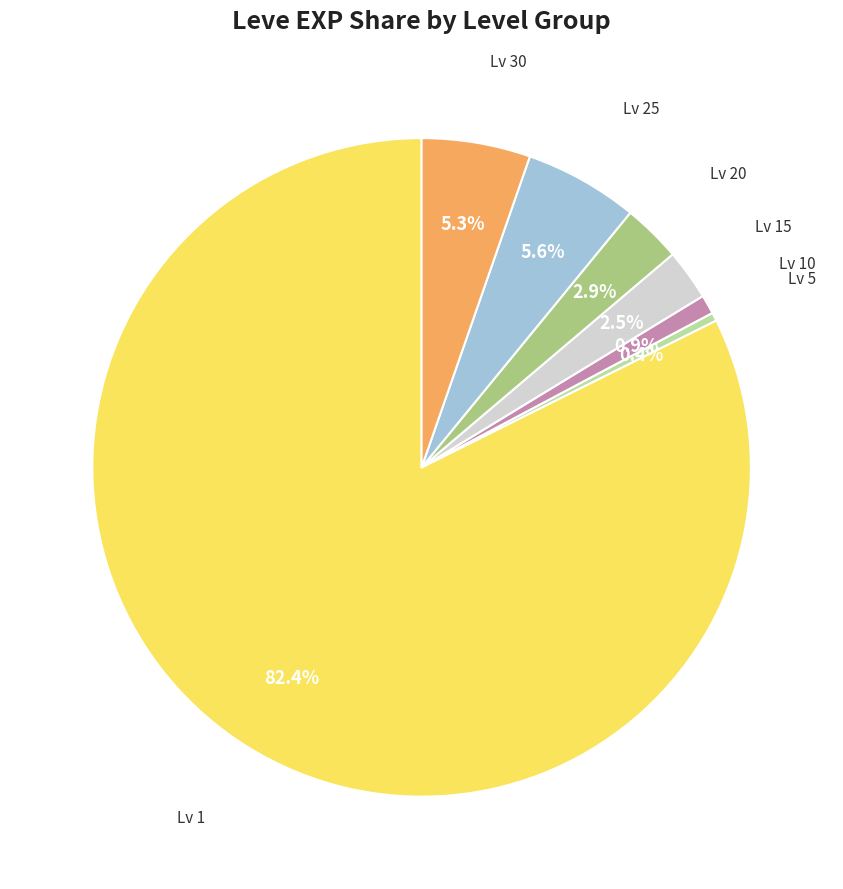

Is there any slice that represents more than half of the pie?

Yes